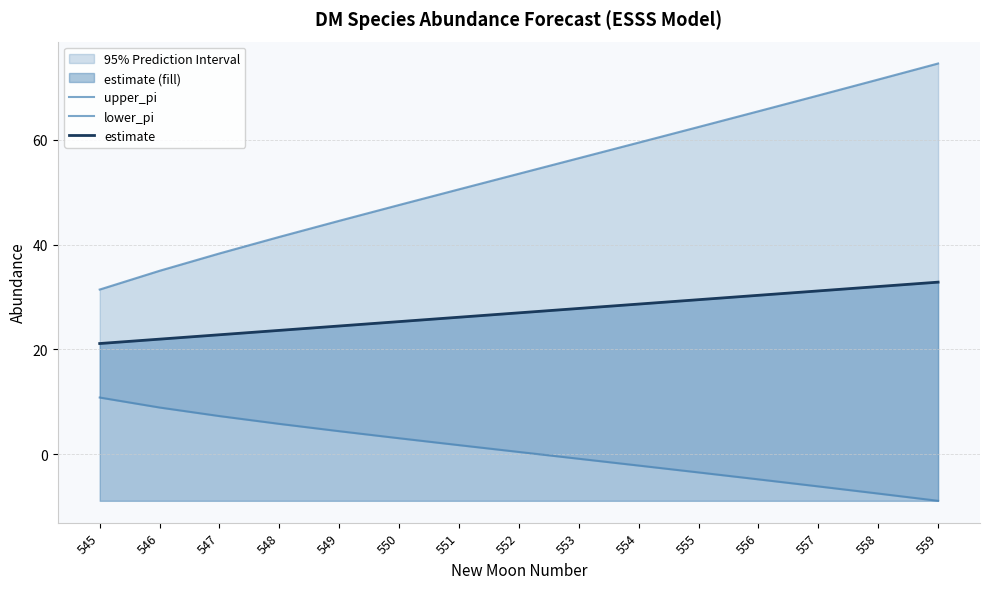

What is the average value of the estimate series?

27.0